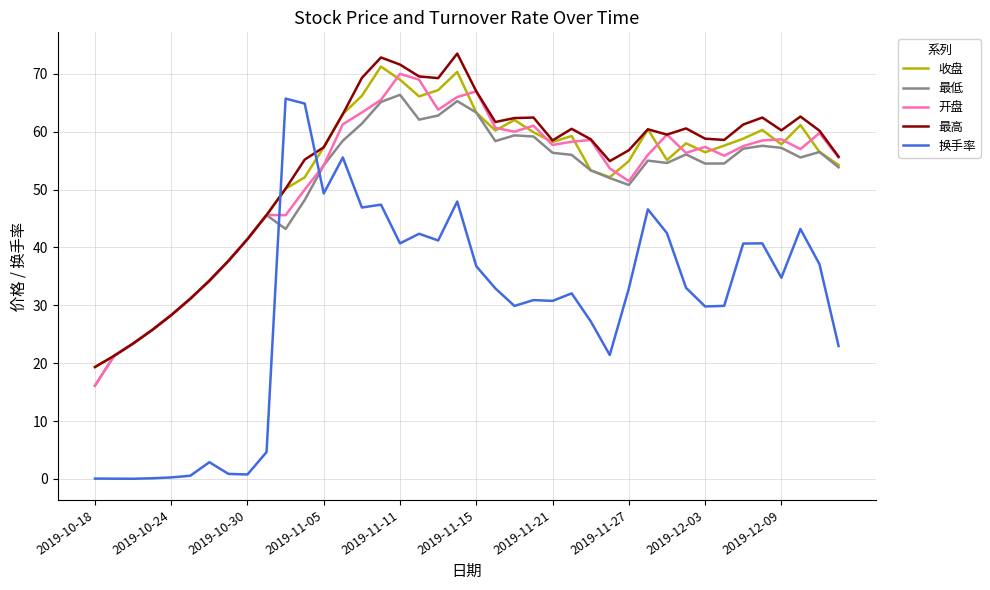

How many lines are shown in the chart?

5